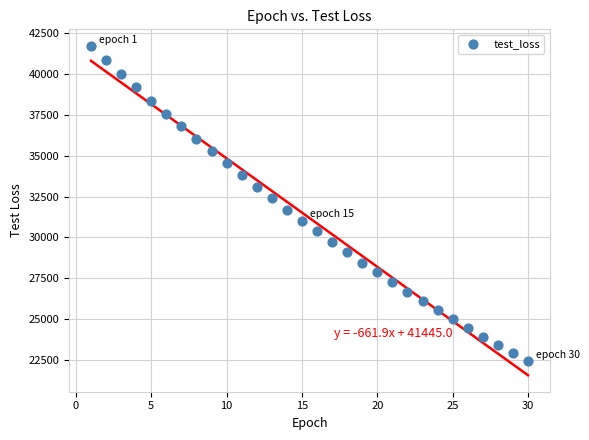

What is the range of X values (max minus min)?

29.0